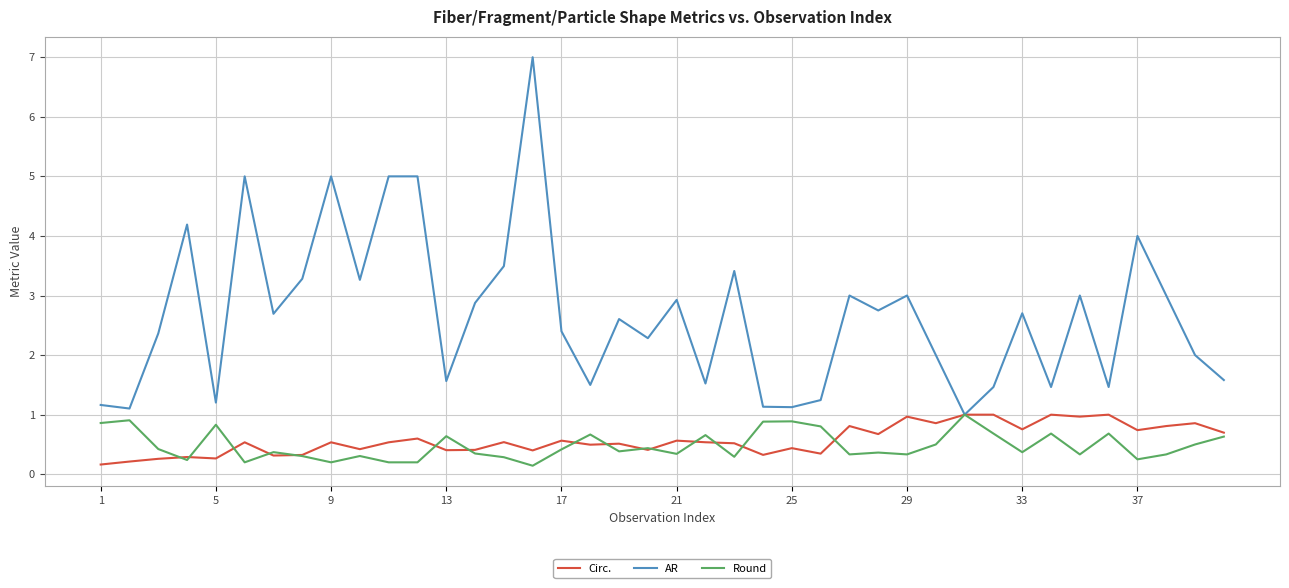

Which series has the largest total across all categories?

AR